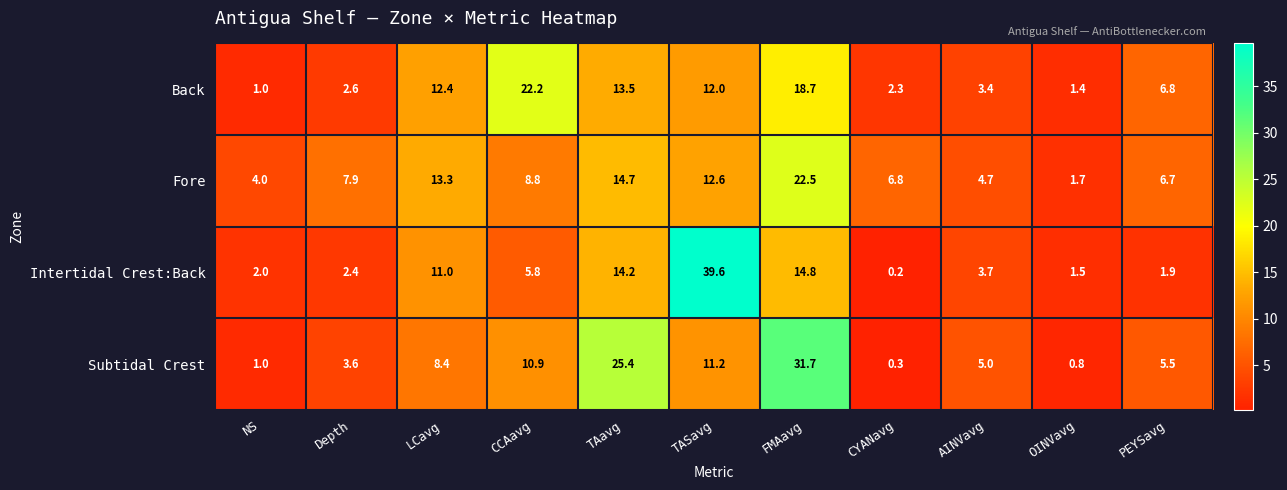

Between LCavg and CYANavg, which series saw the biggest shift?

Intertidal Crest:Back